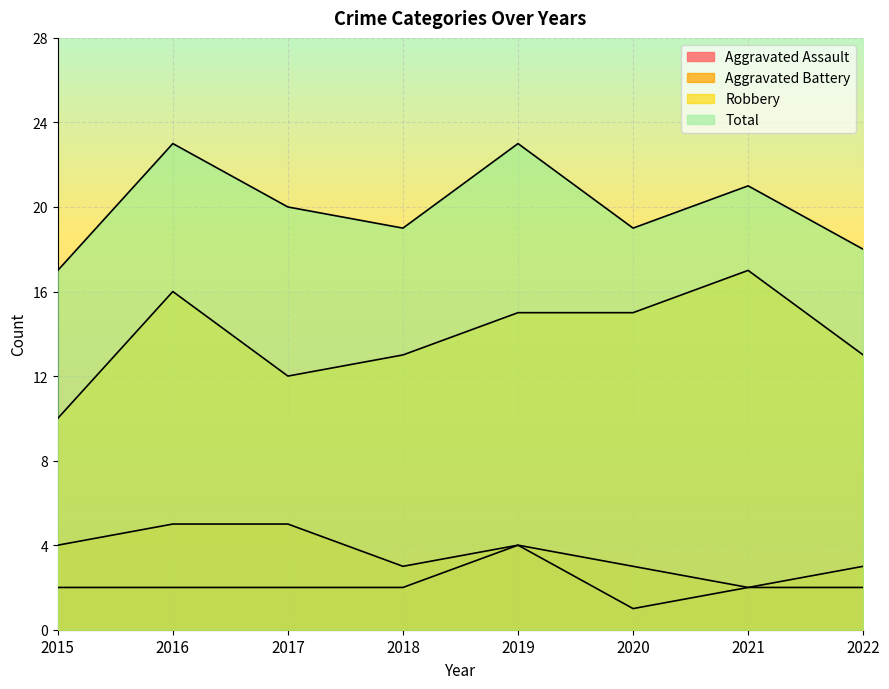

Rank the series at 2020 from highest to lowest value.

Total, Robbery, Aggravated Battery, Aggravated Assault